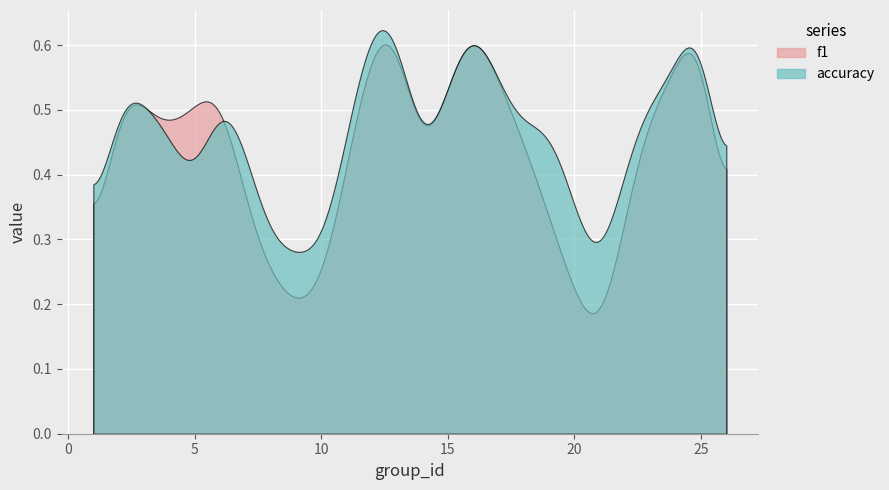

The f1 series shows 0.2 at 3. True or false?

False